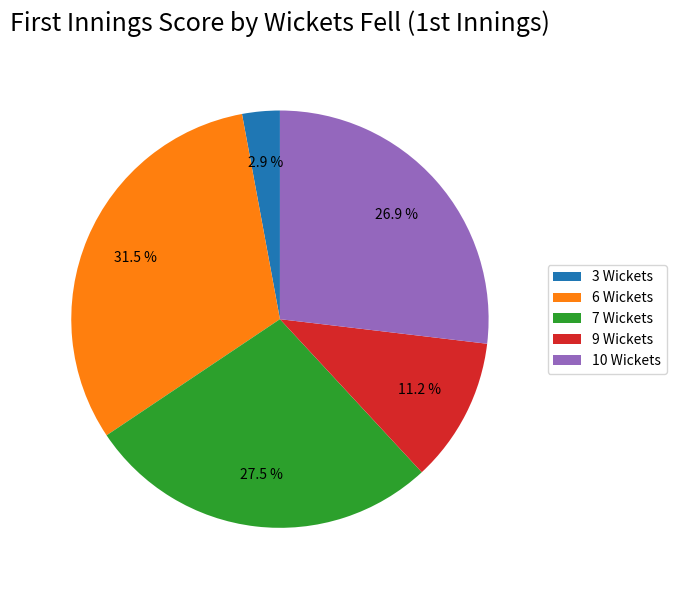

Which slice is the largest?

6 Wickets